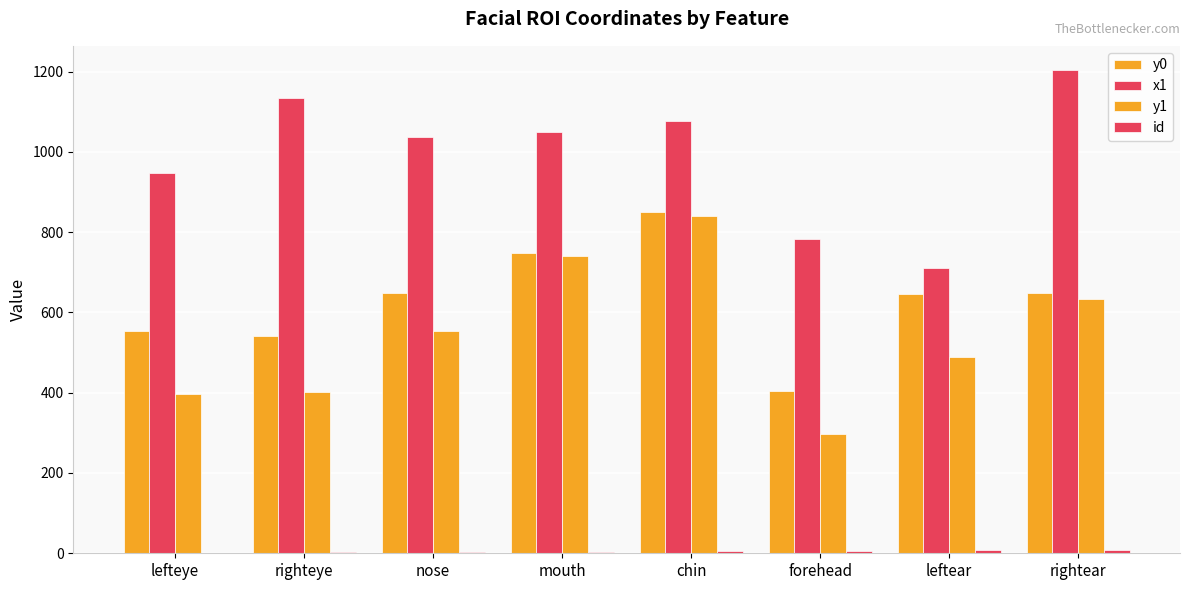

What is the sum of all y1 values?

4355